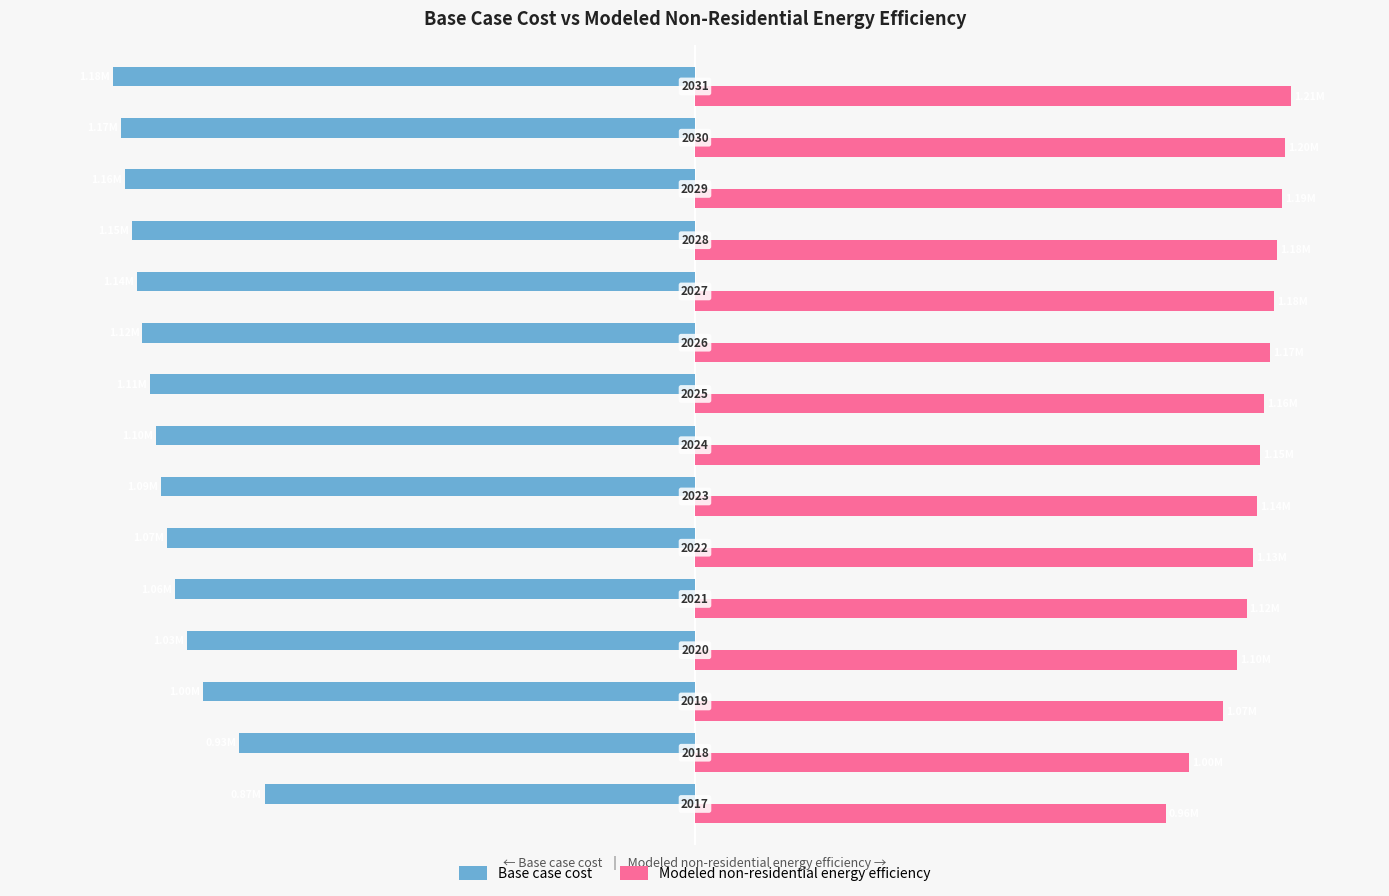

What are all the series names shown in the legend?

Base case cost, Modeled non-residential energy efficiency